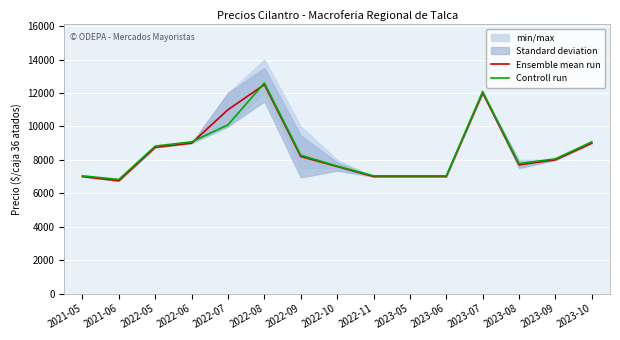

Is it true that Controll run equals 10094.1 at 2022-07?

True